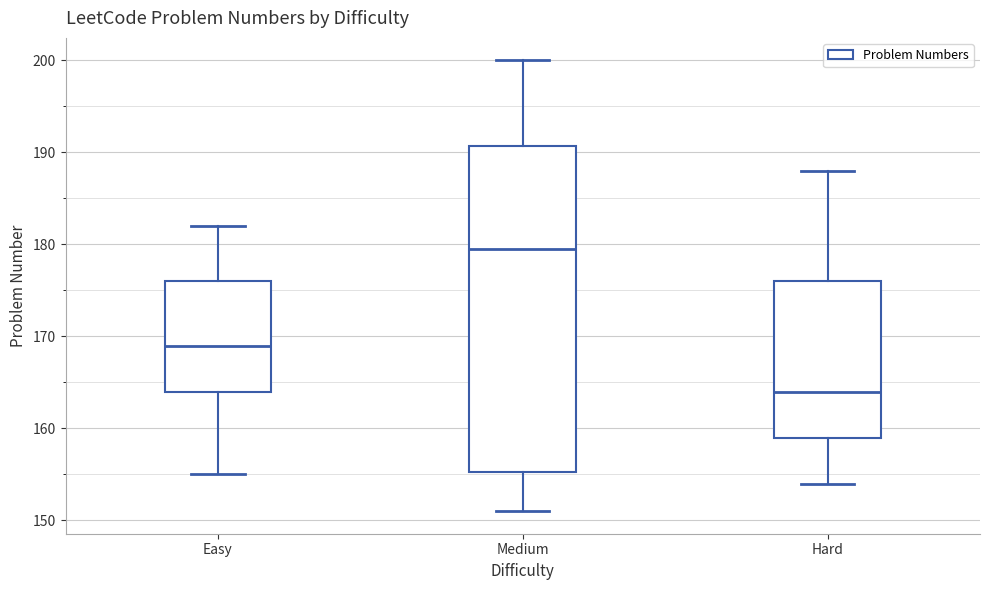

Comparing the boxes themselves (not the whiskers), which one is the tallest?

Medium